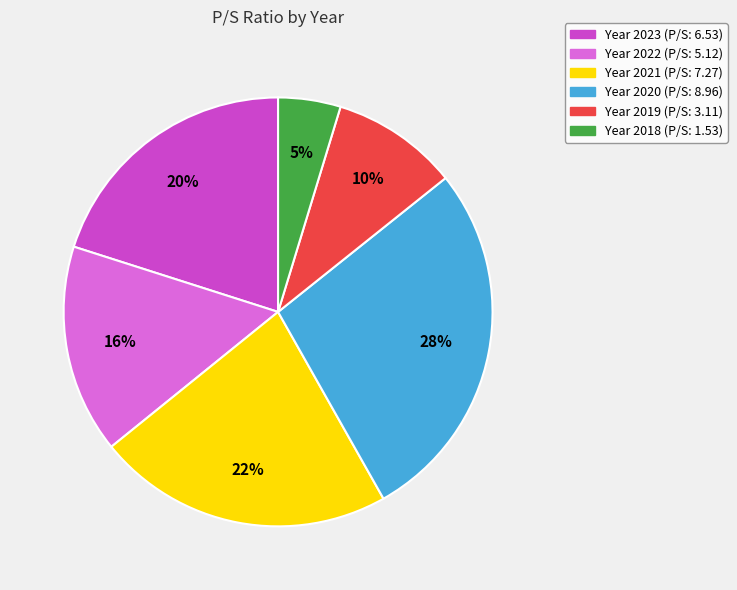

How many slices are in this pie chart?

6